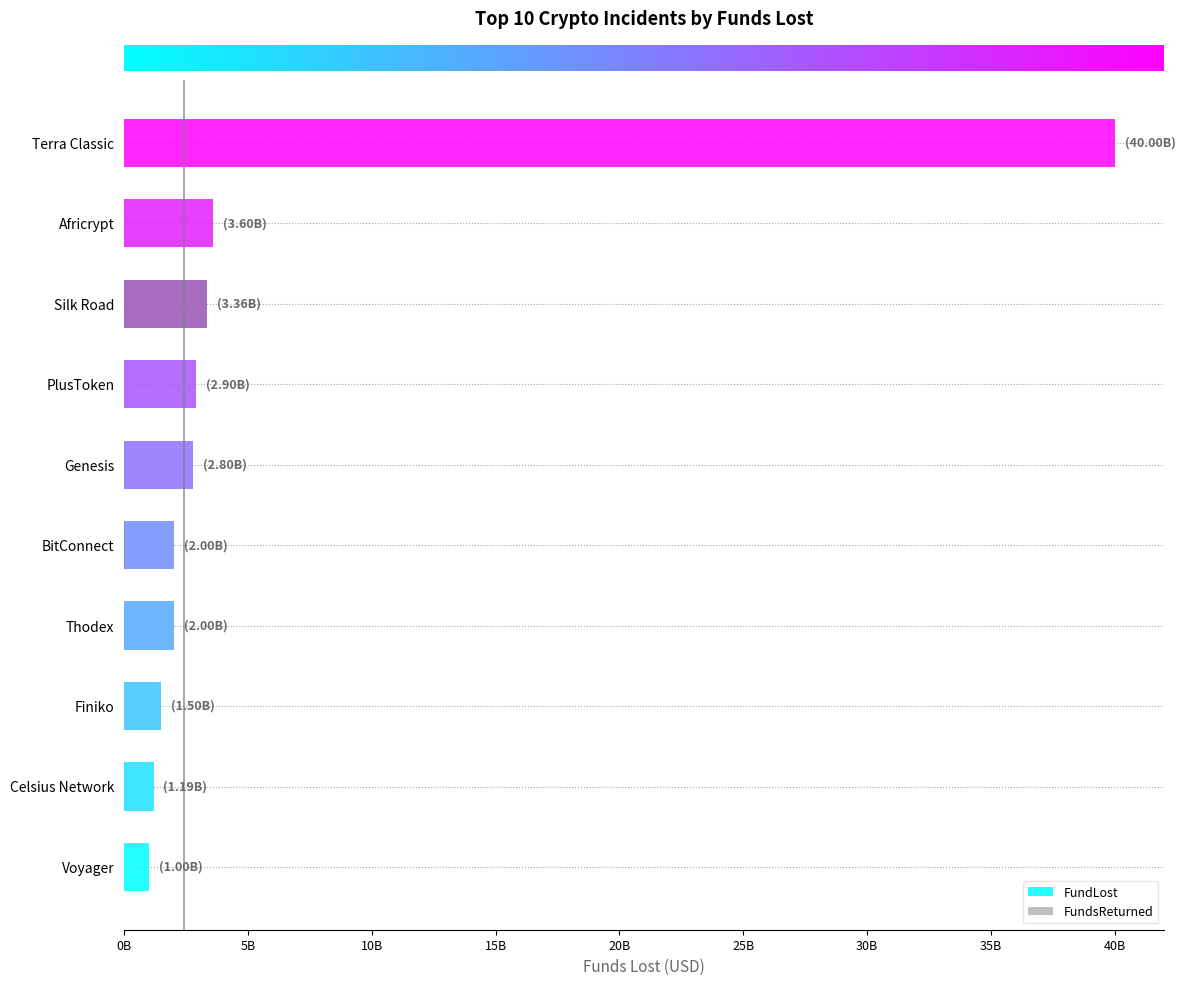

Rank the series by their average value, from lowest to highest.

FundsReturned, FundLost